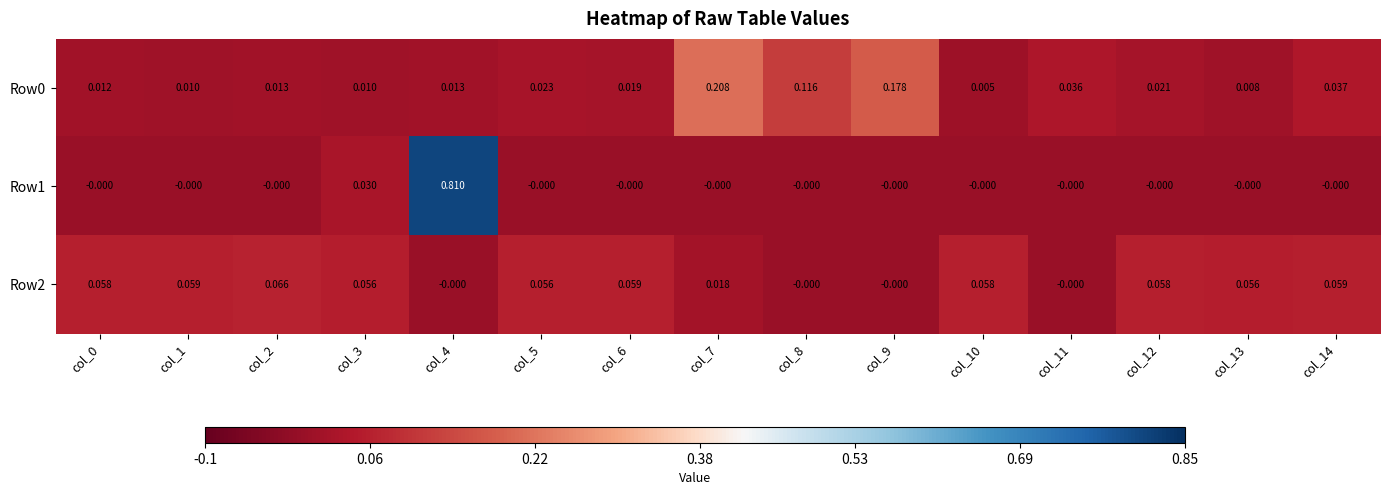

Is the value of Row1 at col_1 greater than the value of Row0 at col_12?

No